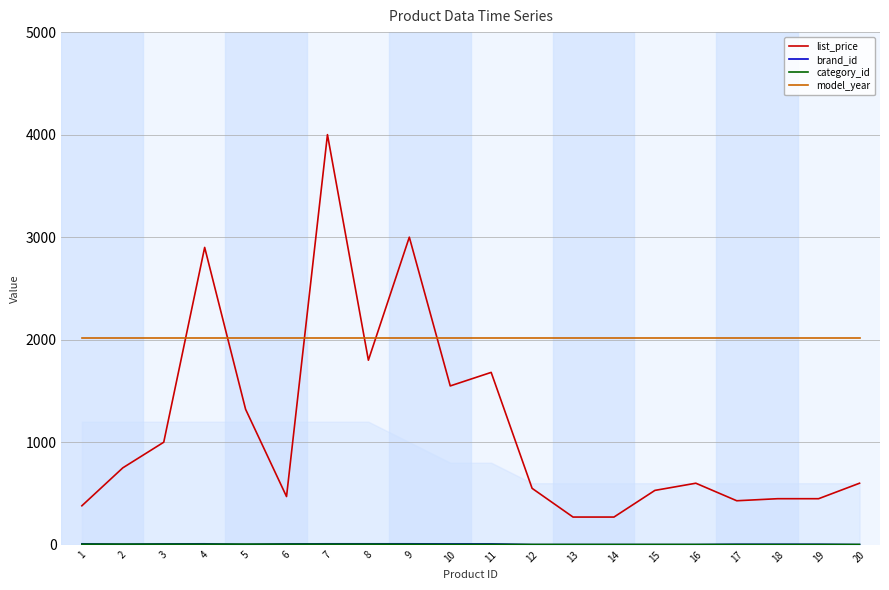

Count the number of categories in the chart.

20